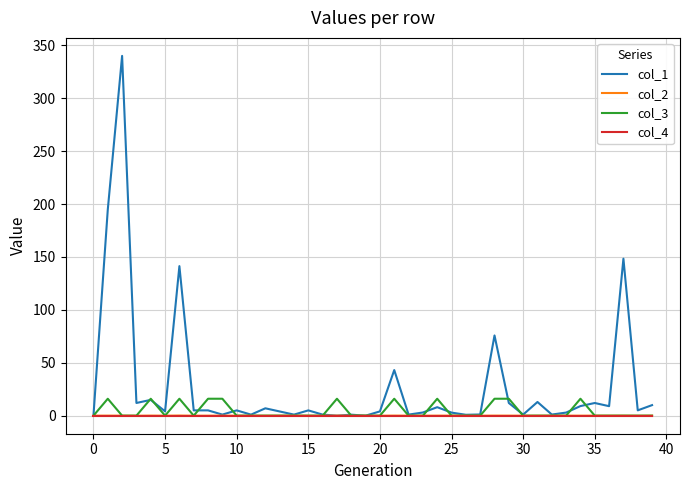

Which series has the widest spread of values?

col_1